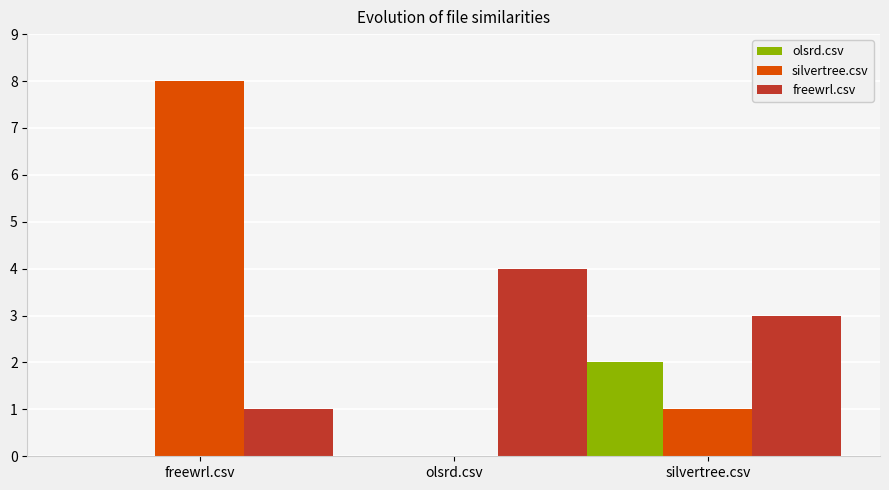

Reading left to right, what are all the values shown in this chart?

olsrd.csv: 0	0	2
silvertree.csv: 8	0	1
freewrl.csv: 1	4	3